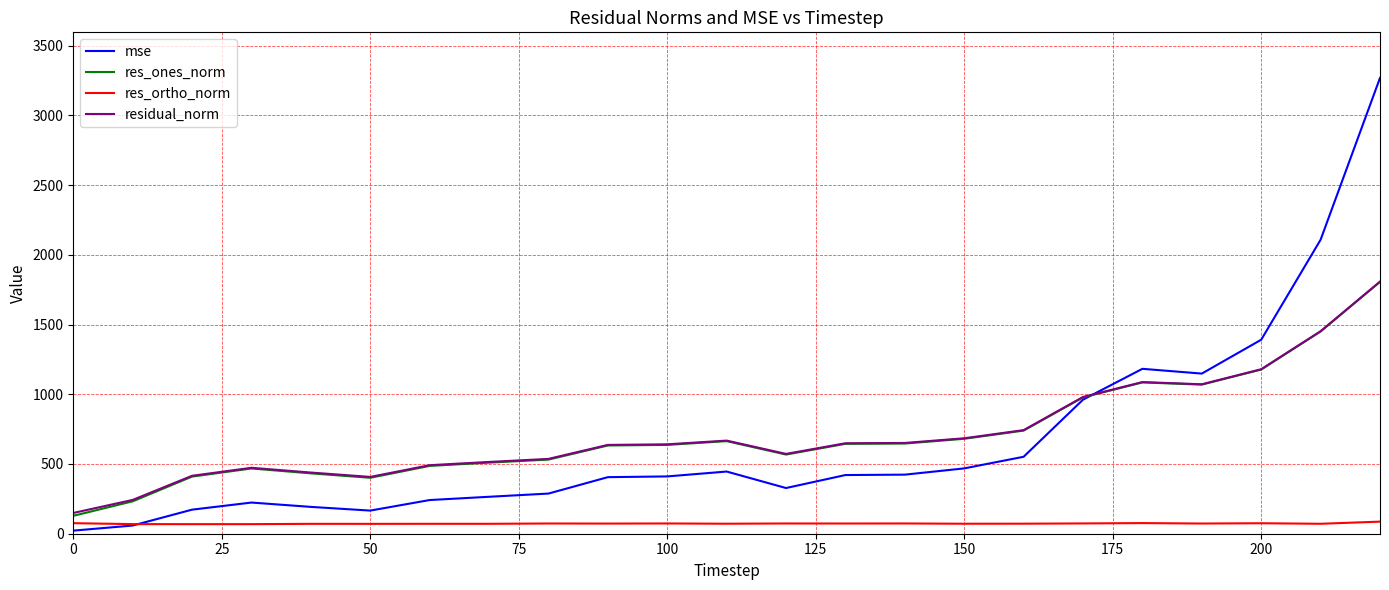

What is the average value of the mse series?

658.4